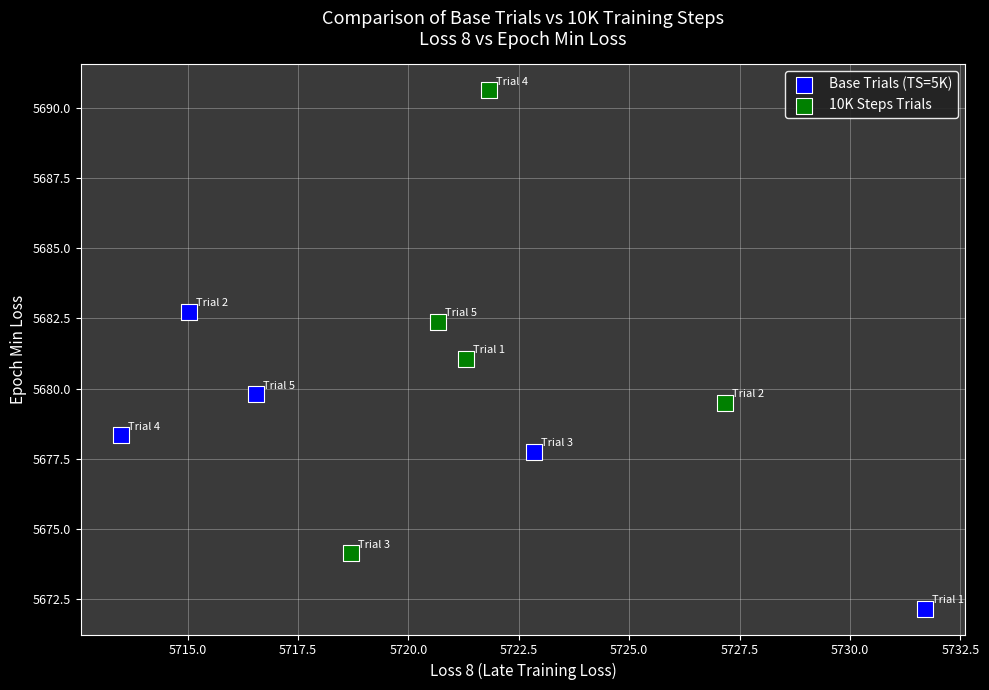

Which series reaches the minimum Y coordinate?

Base Trials (TS=5K)